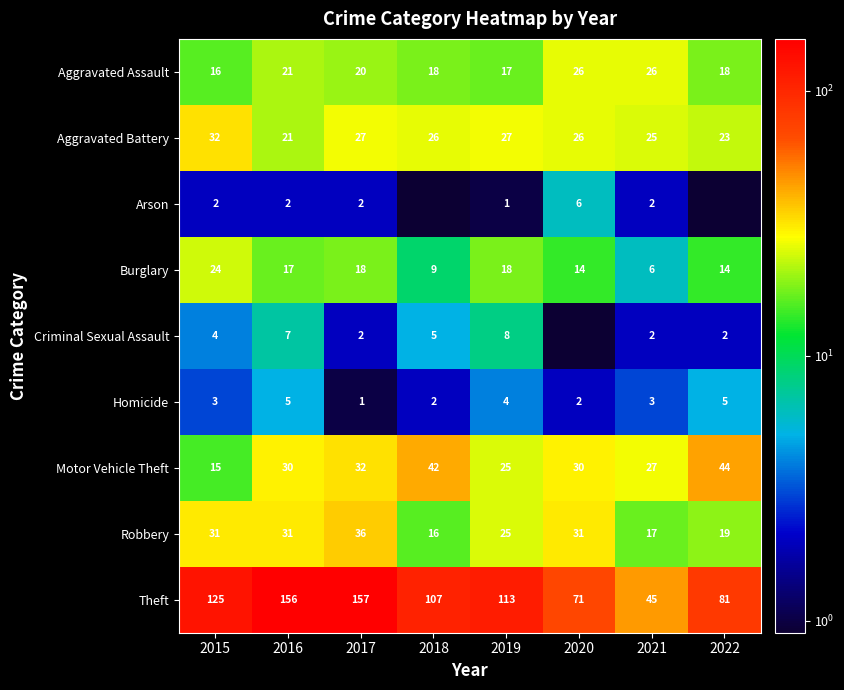

Is it true that Homicide equals 7.5 at 2016?

False